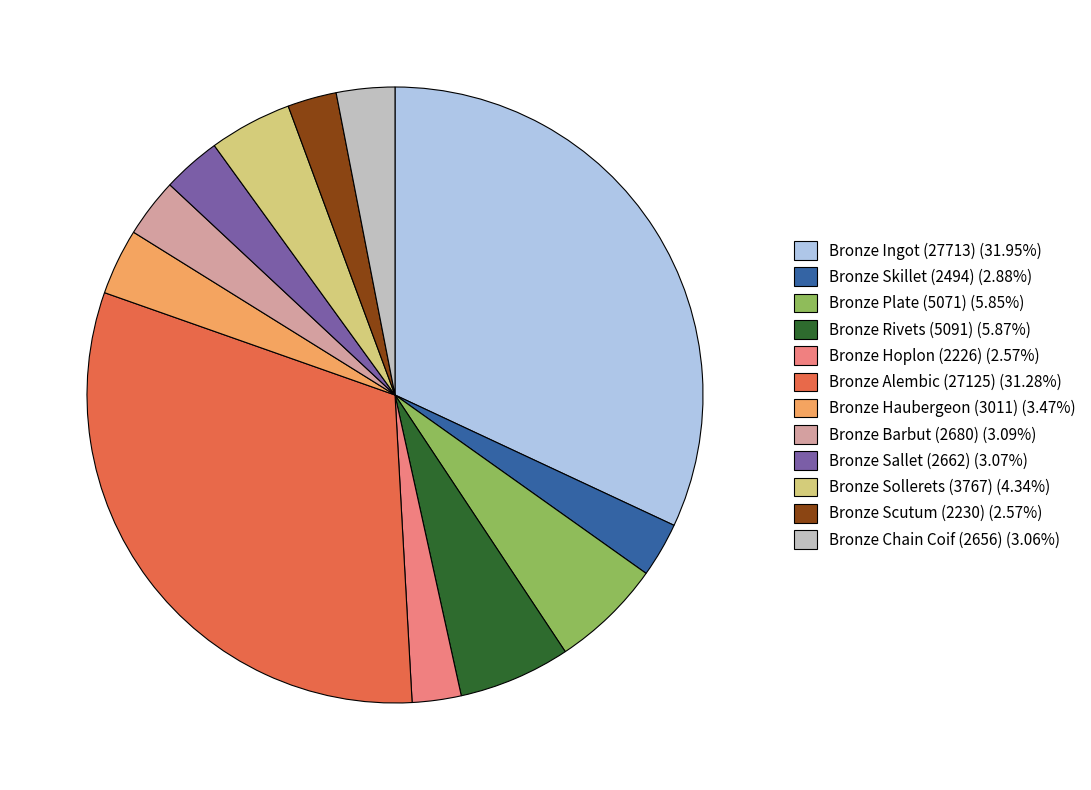

Approximately how many times larger is the value at Bronze Plate (5071) compared to Bronze Chain Coif (2656)?

1.9